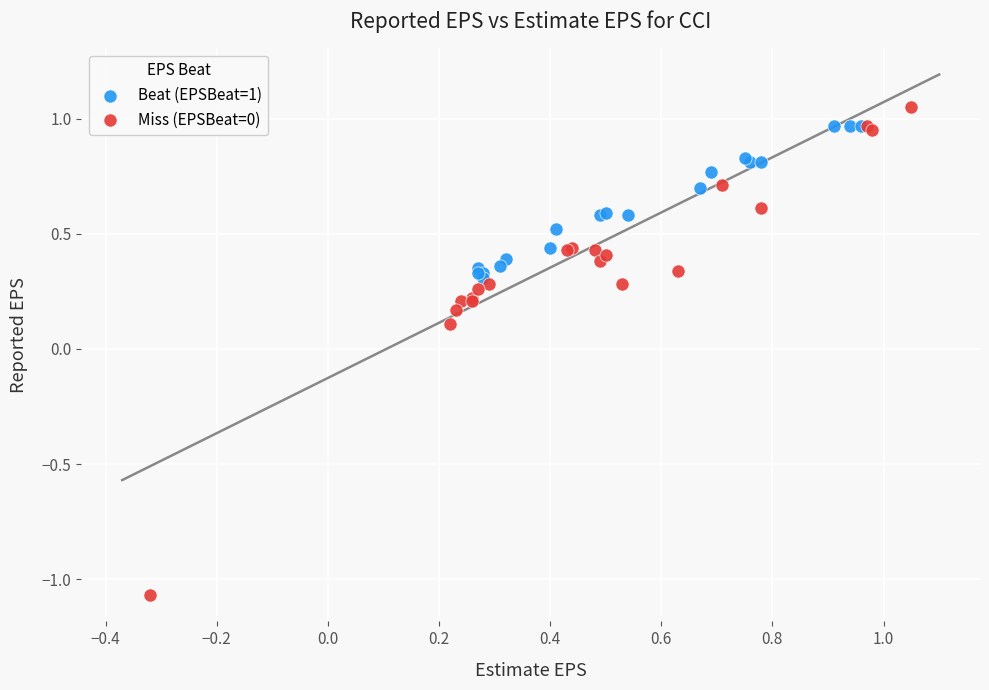

Which series contains the lowest Y value?

Miss (EPSBeat=0)